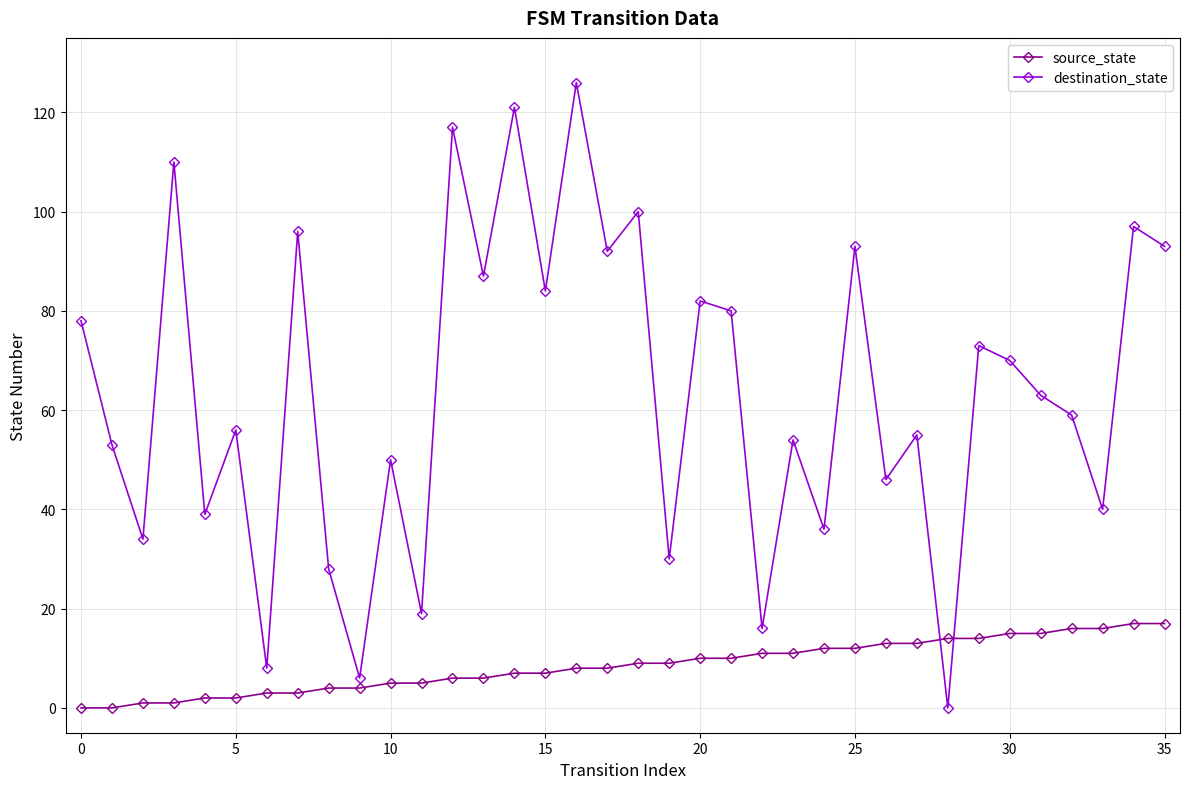

What is the average value of the destination_state series?

64